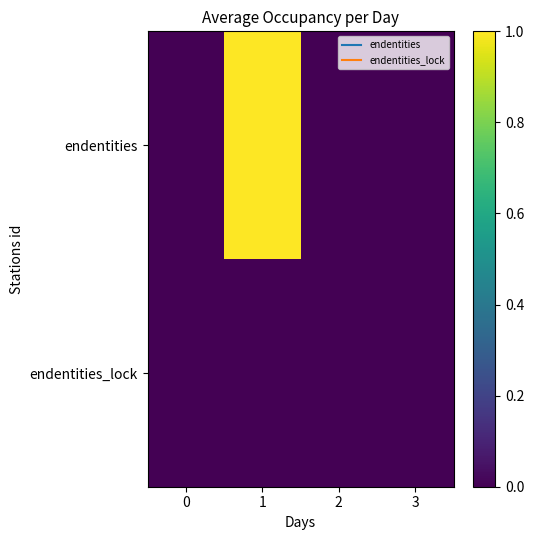

List the series in order of their overall mean, lowest first.

row_1, row_0